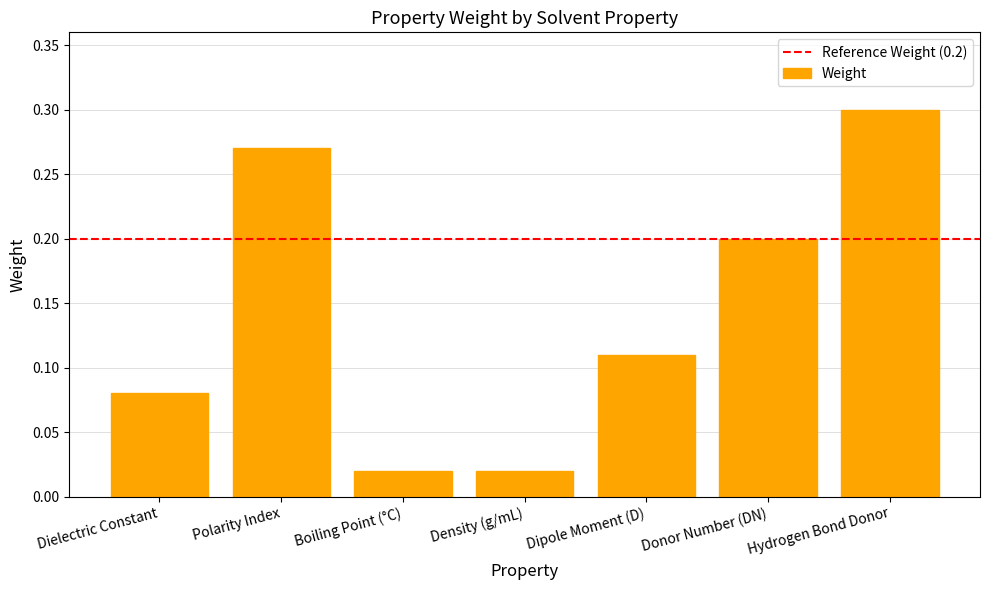

What is the change in value from Dielectric Constant to Polarity Index?

+0.2